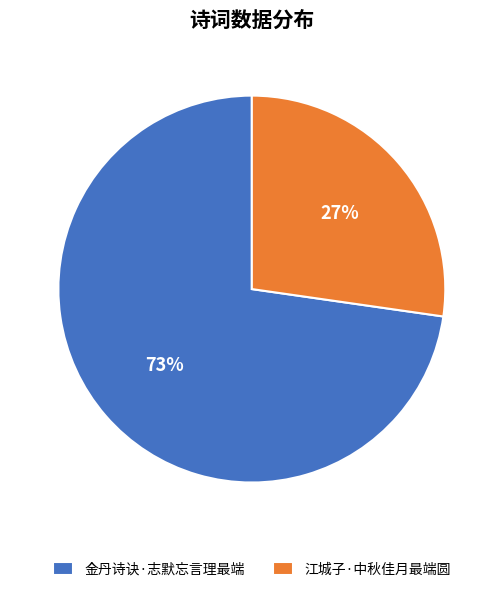

Is it true that 江城子·中秋佳月最端圆 is 21% of the pie?

False